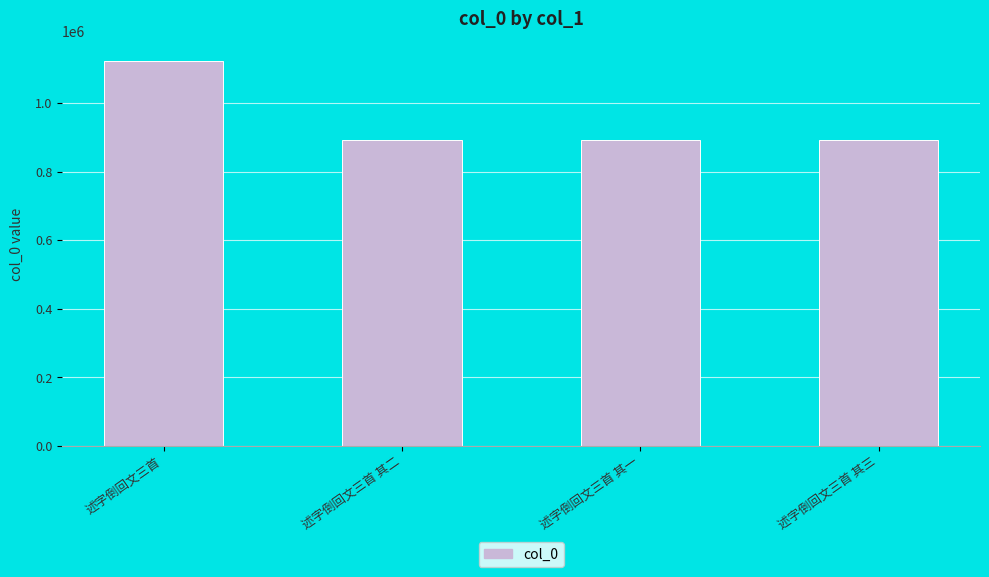

What is the change in value from 述字倒回文三首 其二 to 述字倒回文三首 其一?

+1